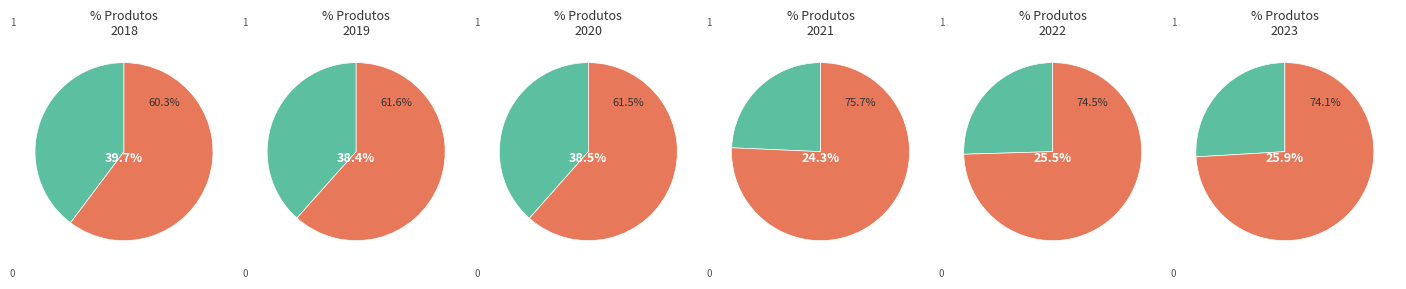

What percentage is the 2022 slice, to the nearest percent?

28%